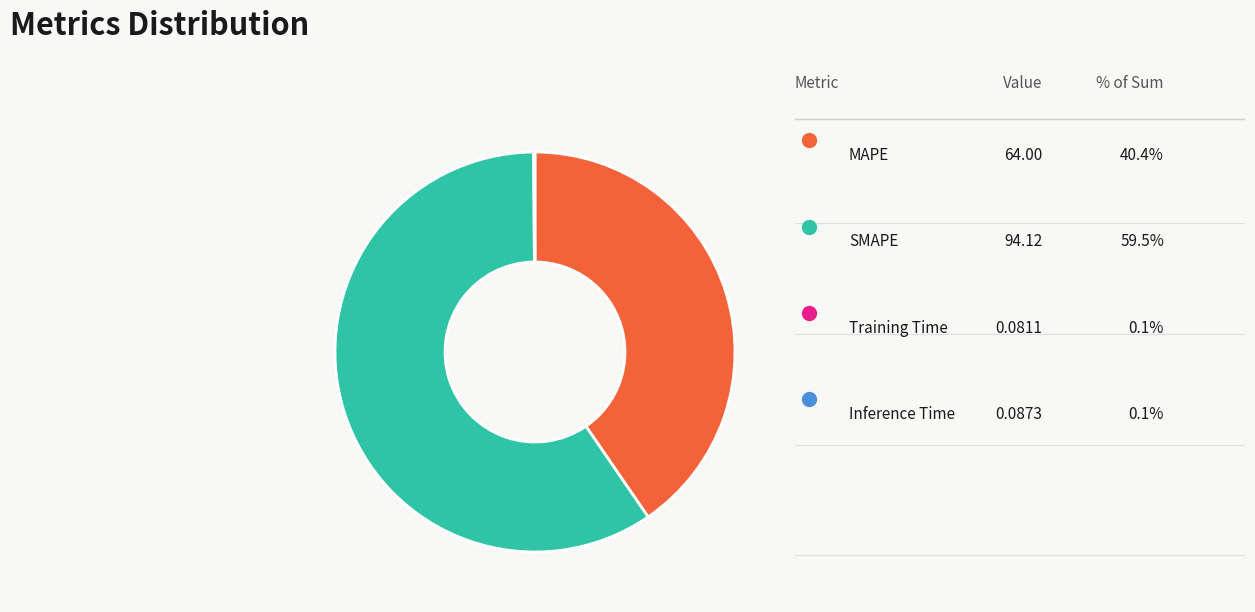

Is there any slice that represents more than half of the pie?

Yes